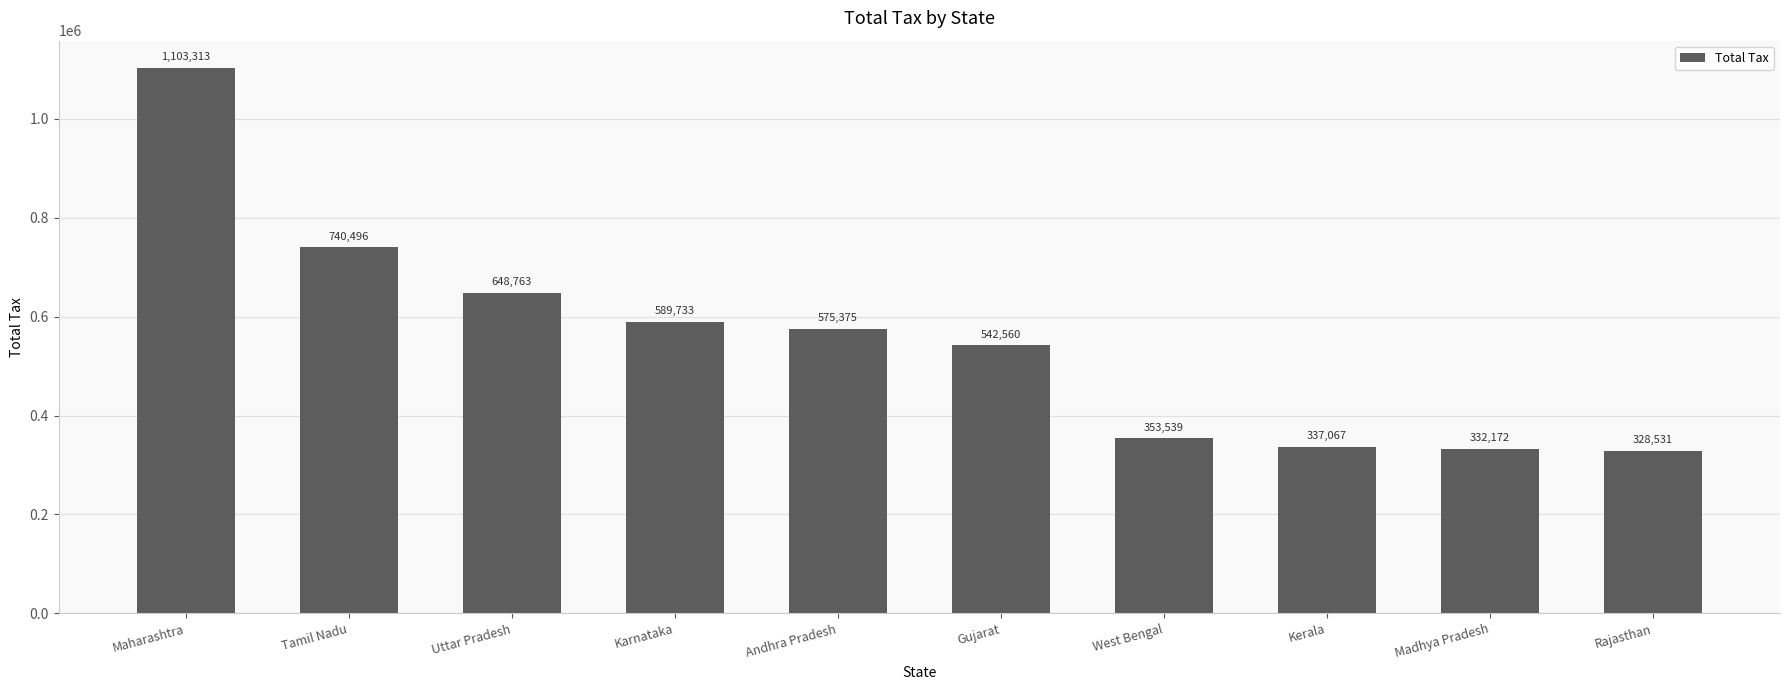

What is the label of the 3rd bar from the left?

Uttar Pradesh